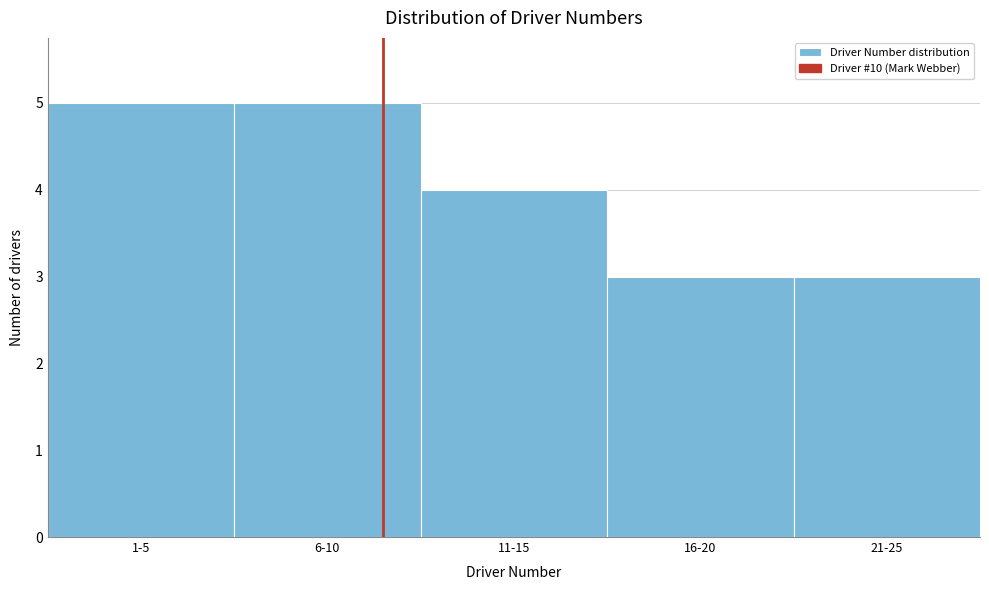

Reading left to right, list all the values displayed in this chart.

5	5	4	3	3